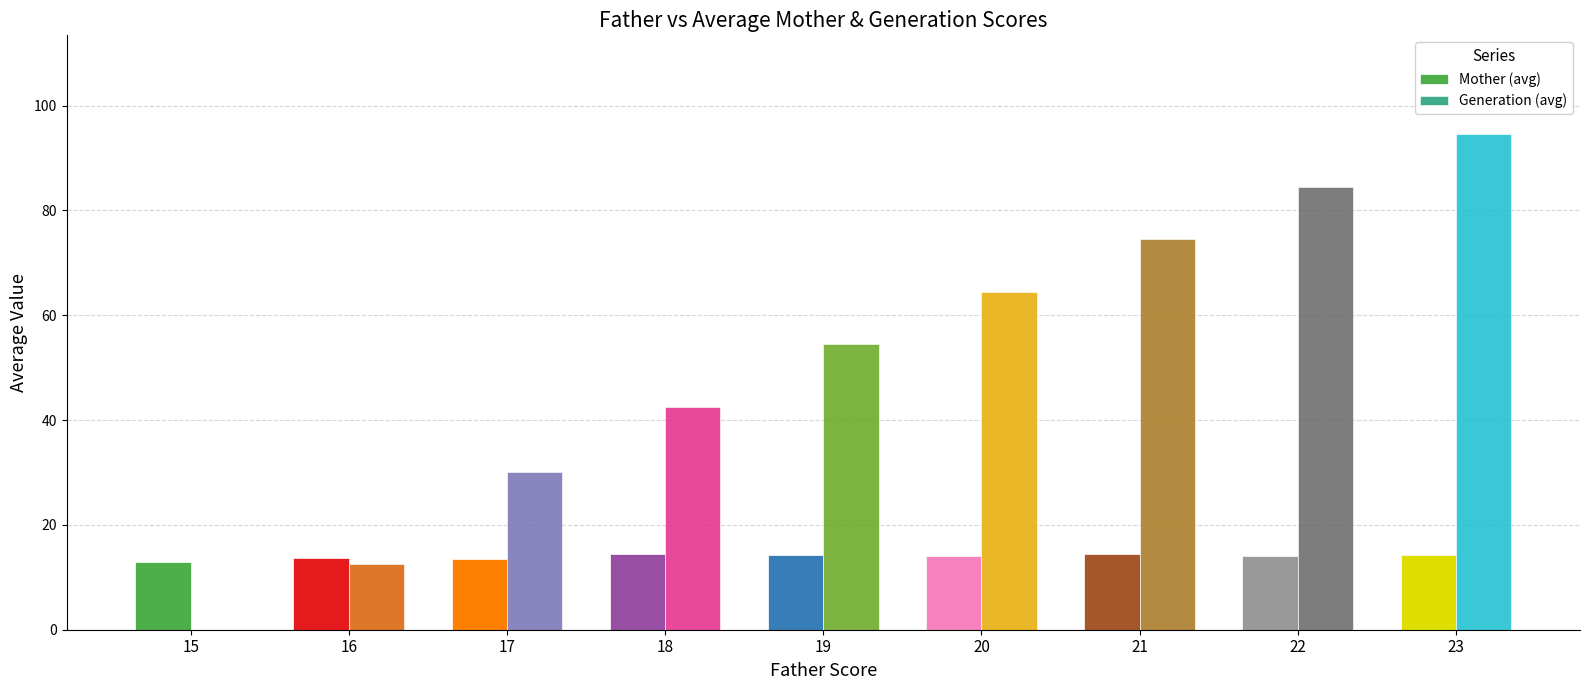

The value of Generation (avg) at 21 is 74.5. True or false?

True